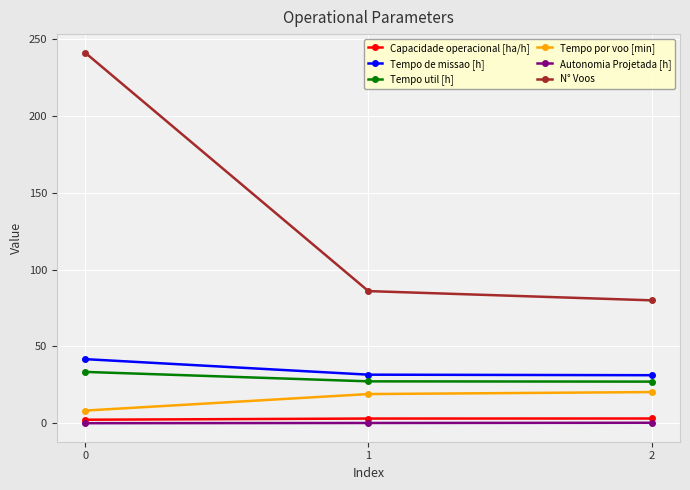

What value does the N° Voos series have at 0?

241.0